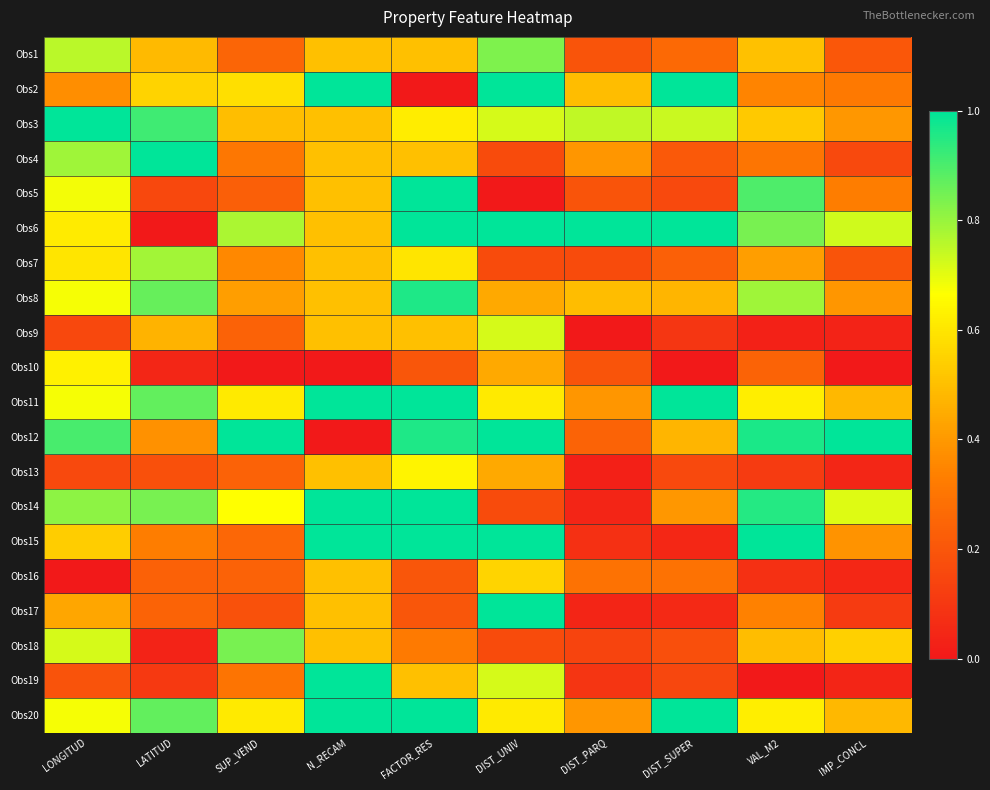

At which category is the sum across all series the highest?

FACTOR_RES